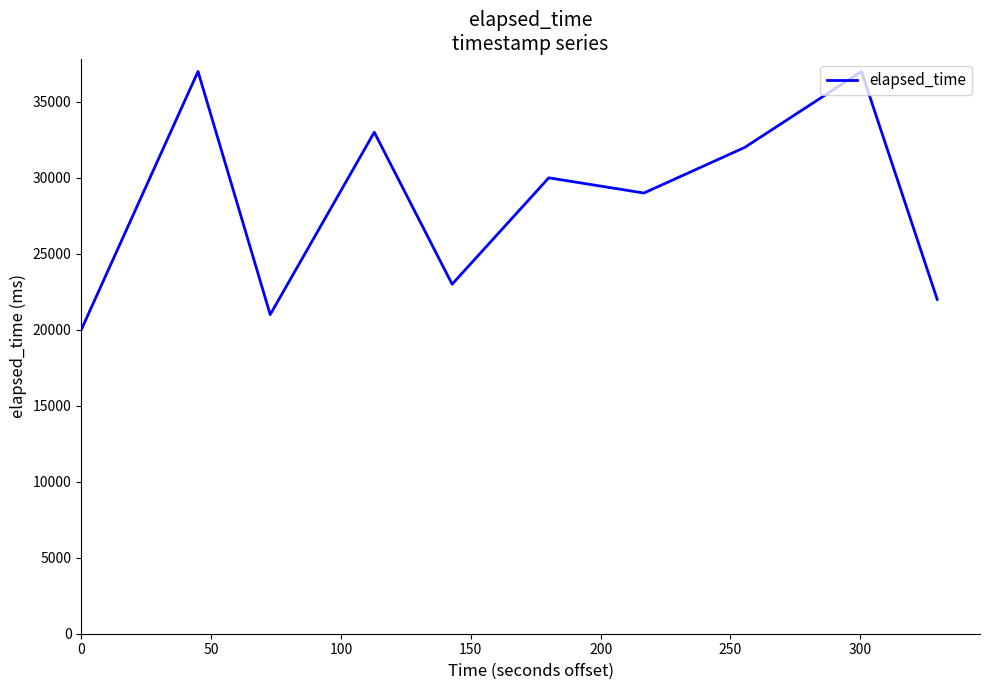

What is the minimum value shown in the chart?

20000